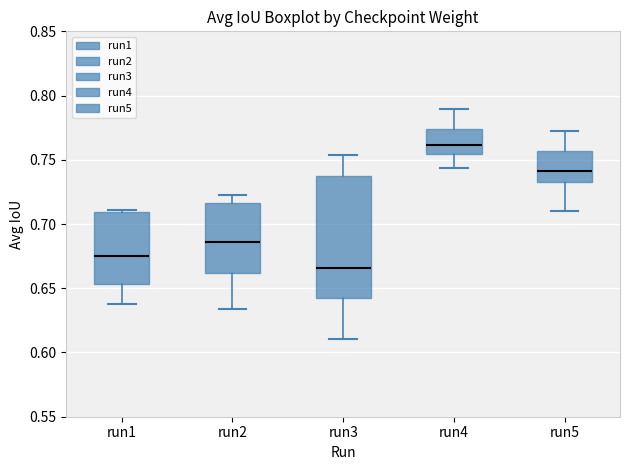

Which box's median line is the lowest?

run3